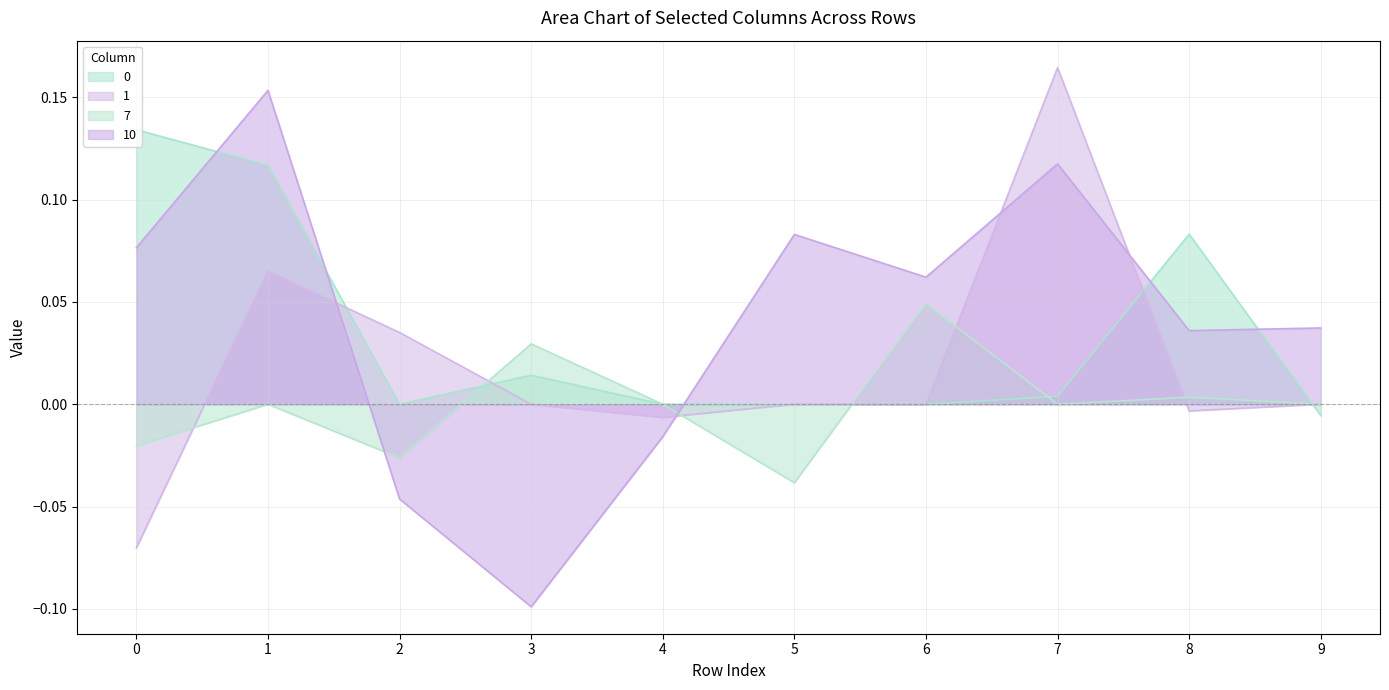

Reading left to right, transcribe all the data shown in this chart.

0: 0.1	0.1	0.0	0.0	0.0	0.0	0.0	0.0	0.1	-0.0
1: -0.1	0.1	0.0	0.0	-0.0	0.0	0.0	0.2	-0.0	0.0
7: -0.0	0.0	-0.0	0.0	0.0	-0.0	0.0	0.0	0.0	0.0
10: 0.1	0.2	-0.0	-0.1	-0.0	0.1	0.1	0.1	0.0	0.0